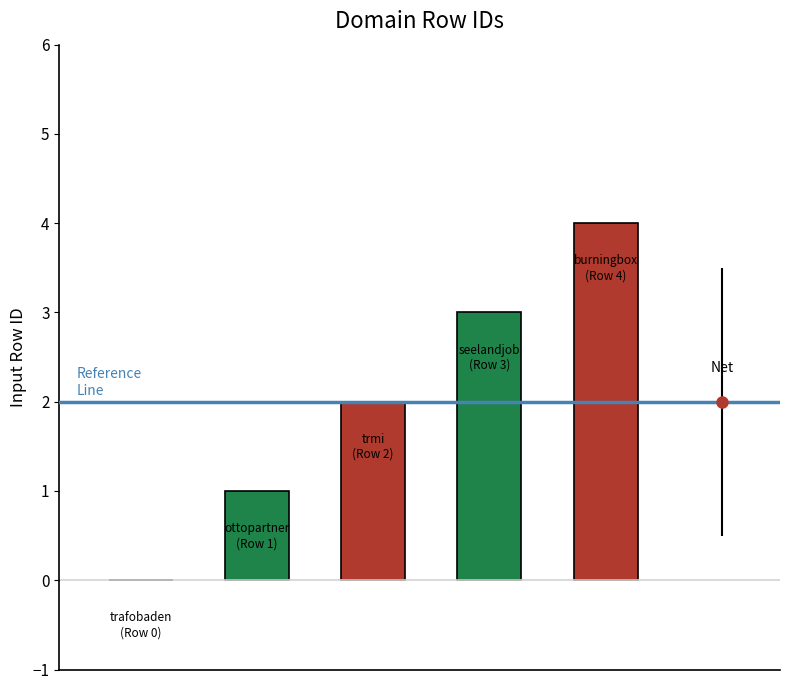

What is the greatest value displayed?

4